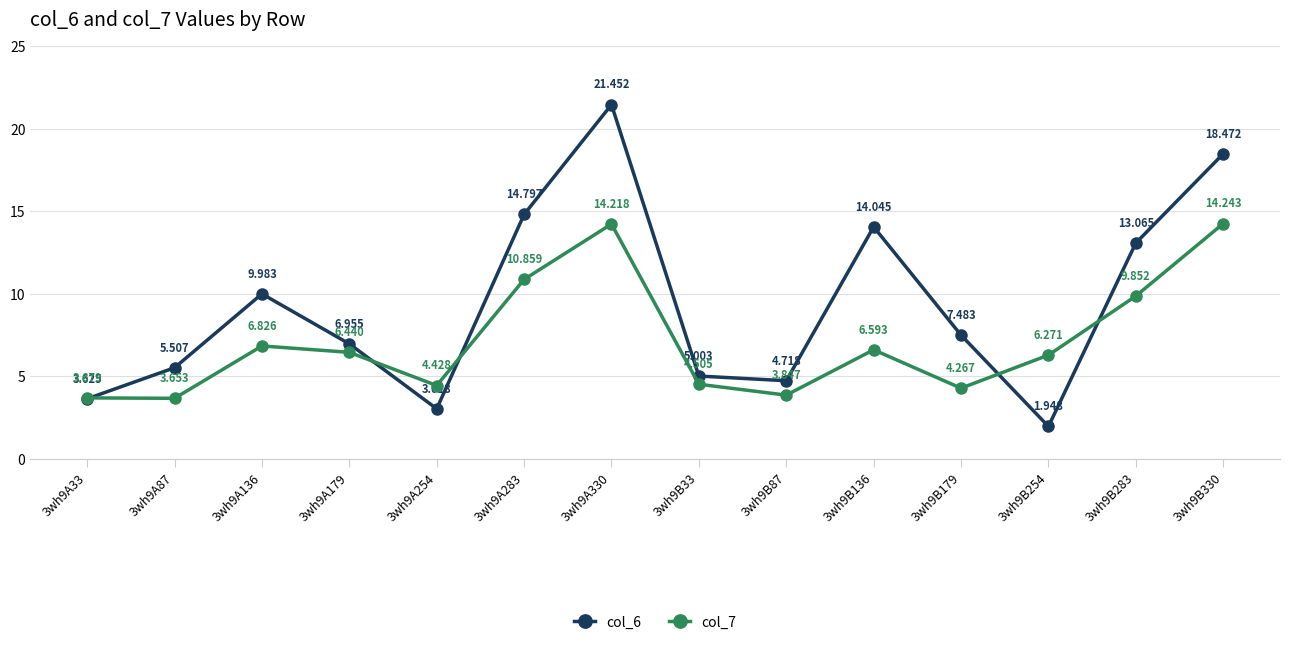

Where is the first local maximum for col_6?

3wh9A136